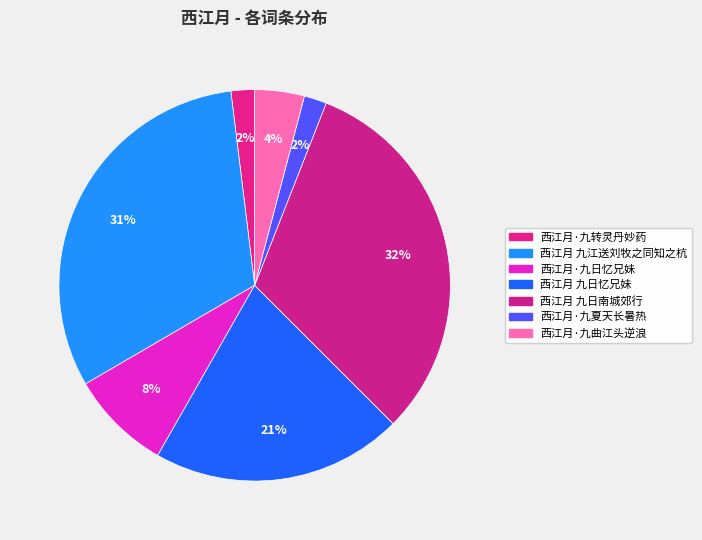

How many segments does this pie chart have?

7